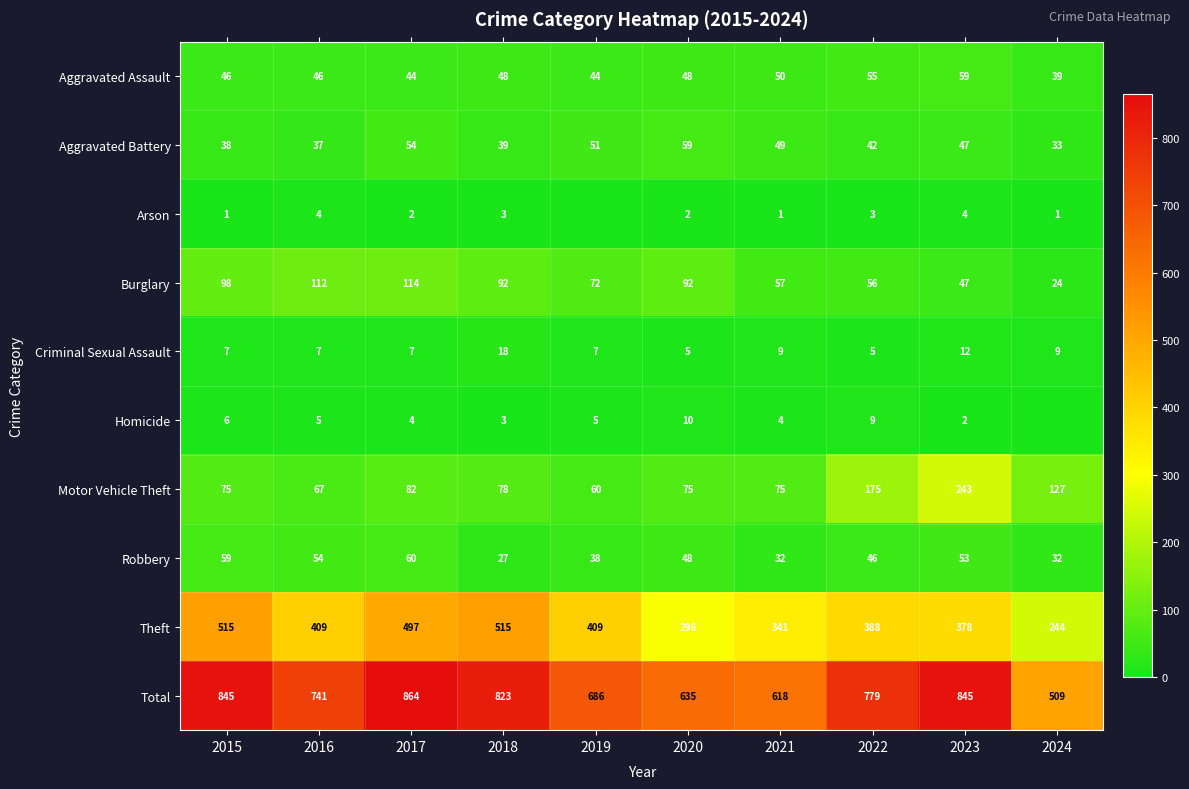

What is the difference between the maximum and minimum values in the Burglary series?

90